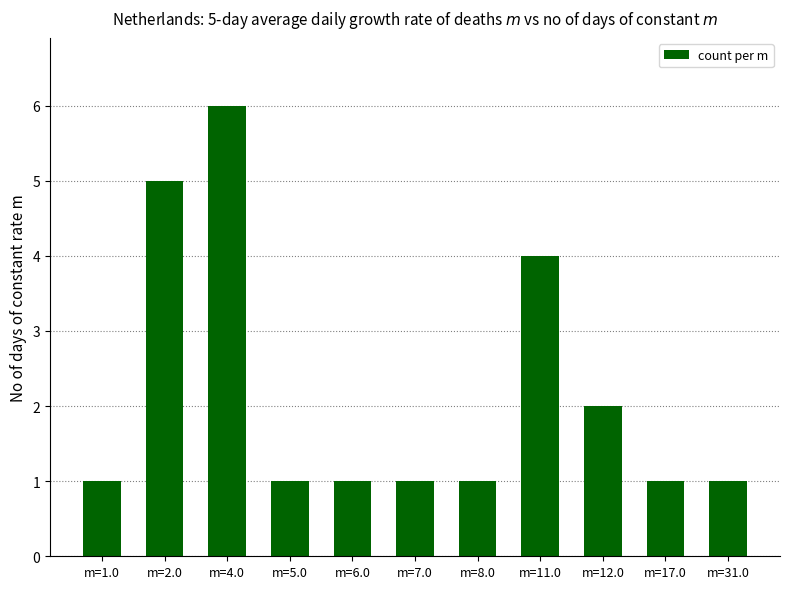

Reading right to left, list all the values displayed in this chart.

m=31.0=1	m=17.0=1	m=12.0=2	m=11.0=4	m=8.0=1	m=7.0=1	m=6.0=1	m=5.0=1	m=4.0=6	m=2.0=5	m=1.0=1